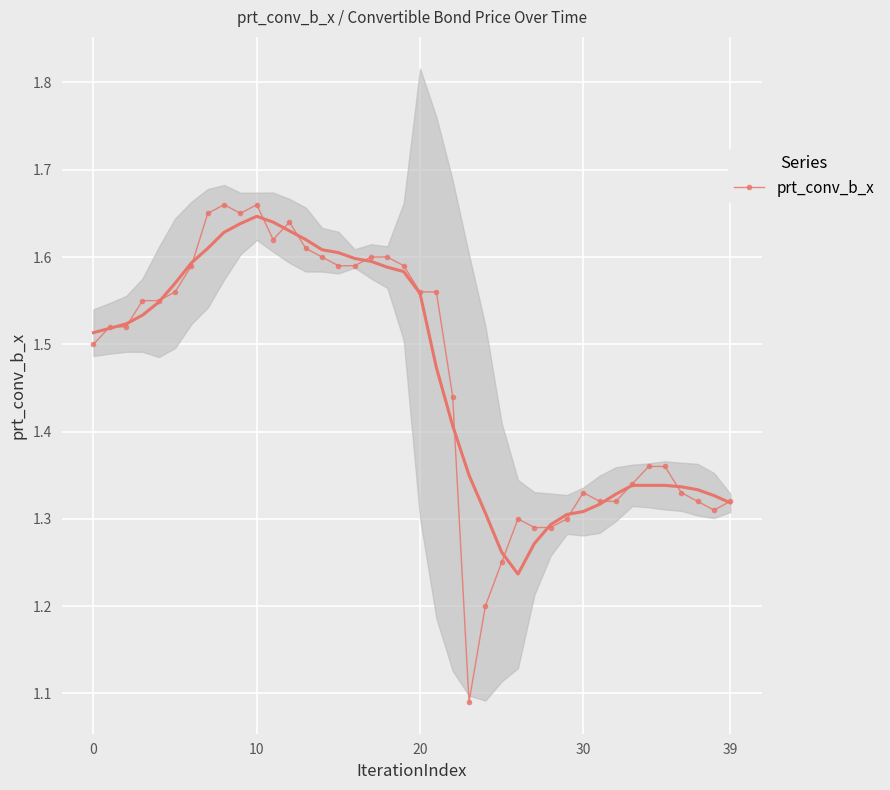

What is the value of the 15th point from the left?

1.6